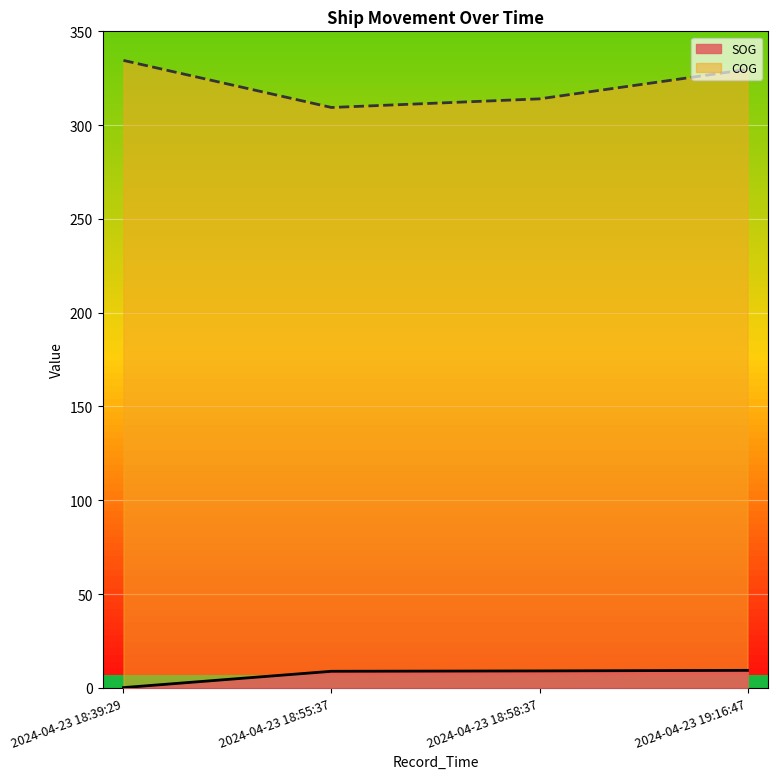

How many categories are shown in the chart?

4